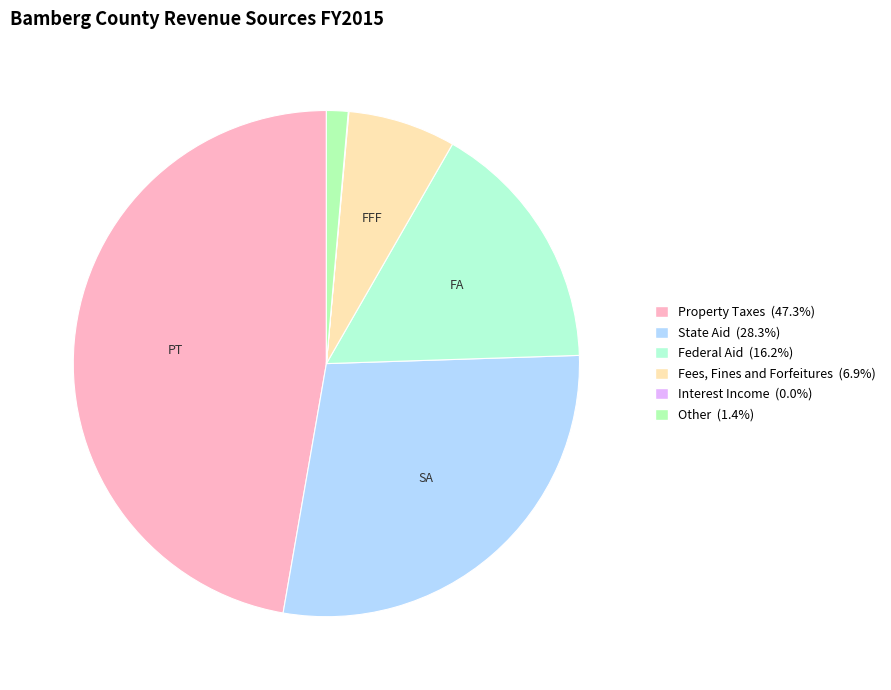

How many slices are in this pie chart?

6